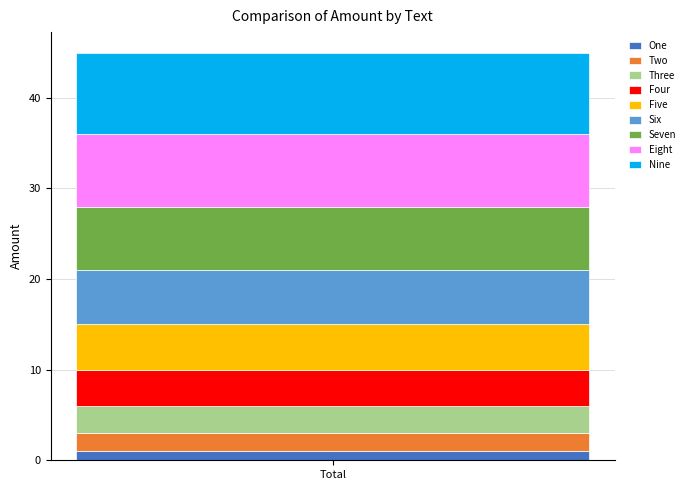

The One series shows 1 at Total. True or false?

True